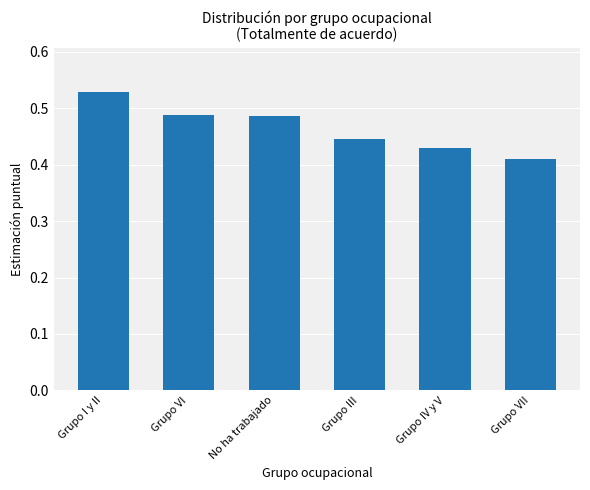

What is the label of the 2nd bar from the left?

Grupo VI